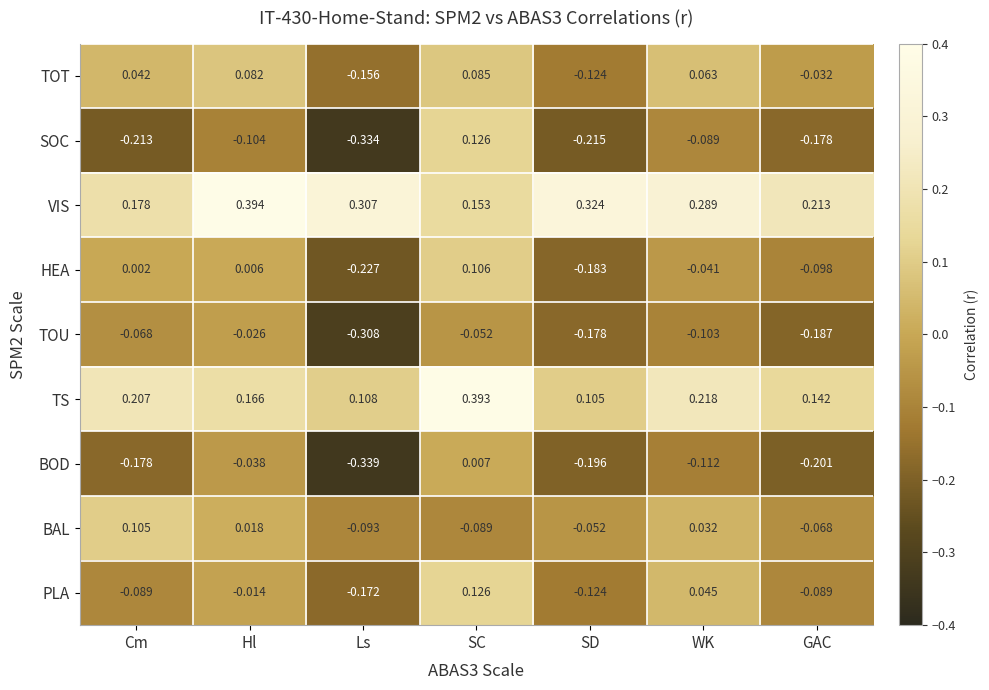

Which category has the lowest value in the SOC series?

Ls